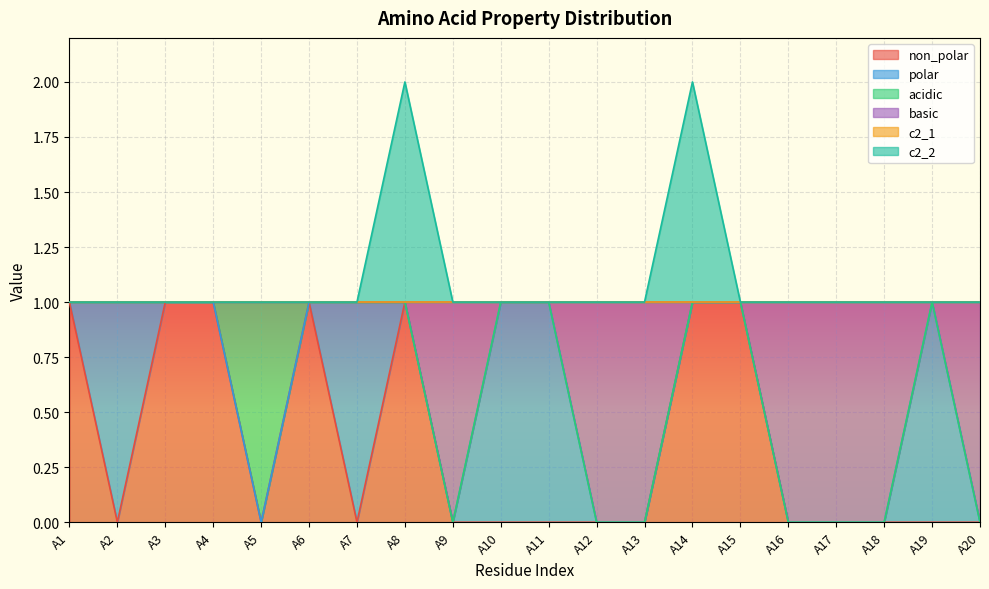

At how many categories does at least one series exceed 1?

2